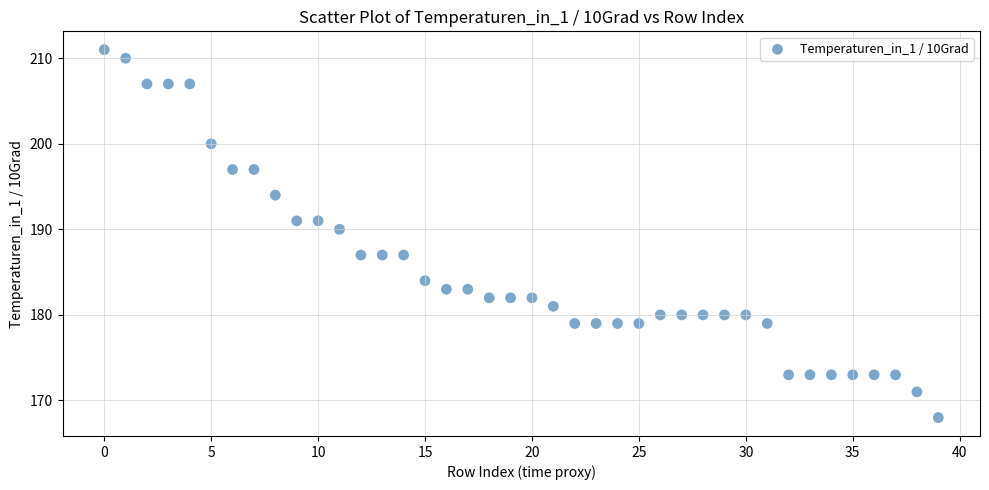

What is the range of Y values (max minus min)?

43